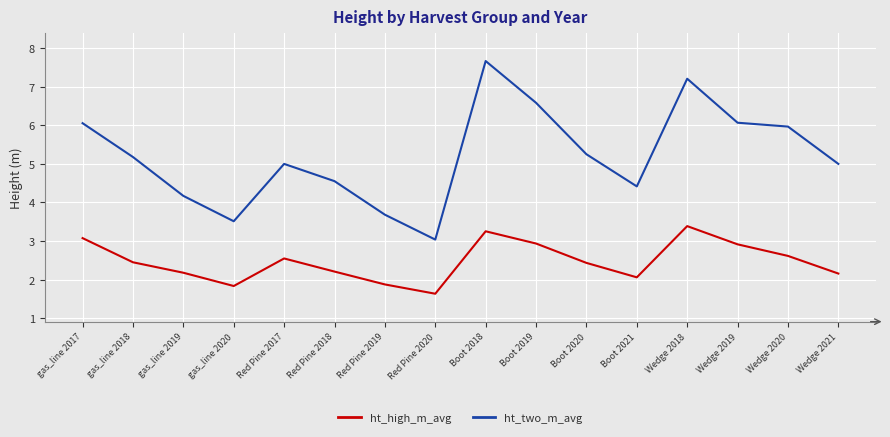

Is it true that ht_high_m_avg equals 1.2 at Red Pine 2019?

False